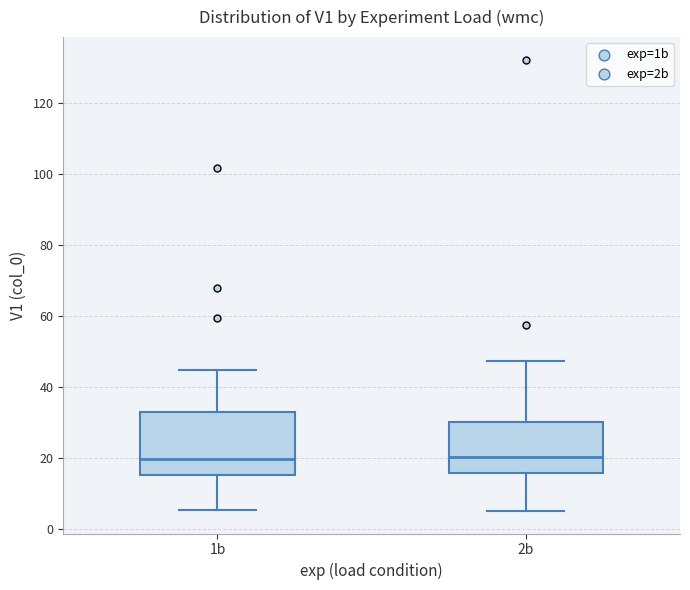

Comparing the boxes themselves (not the whiskers), which one is the tallest?

1b